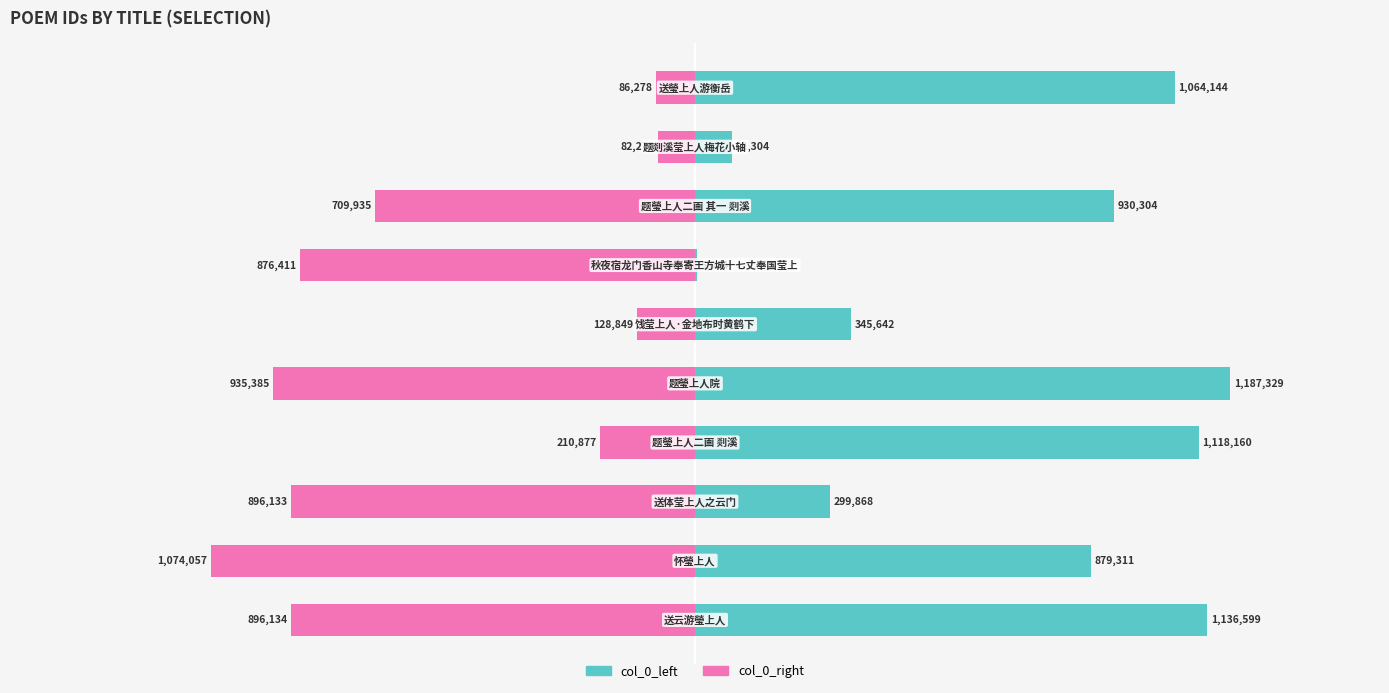

Is it true that col_0_right equals -896133 at 2?

True